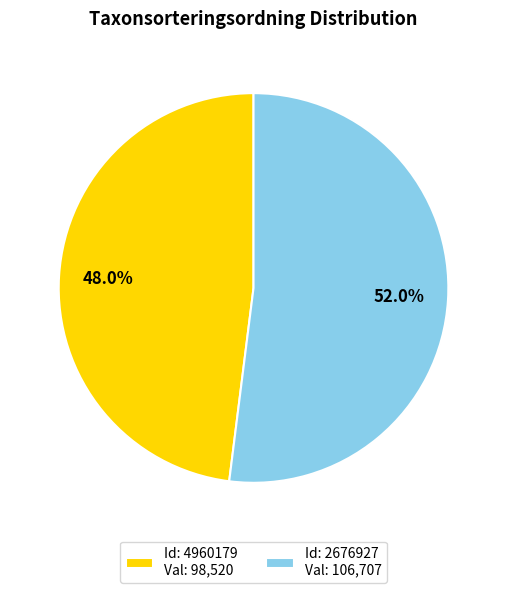

How many segments does this pie chart have?

2